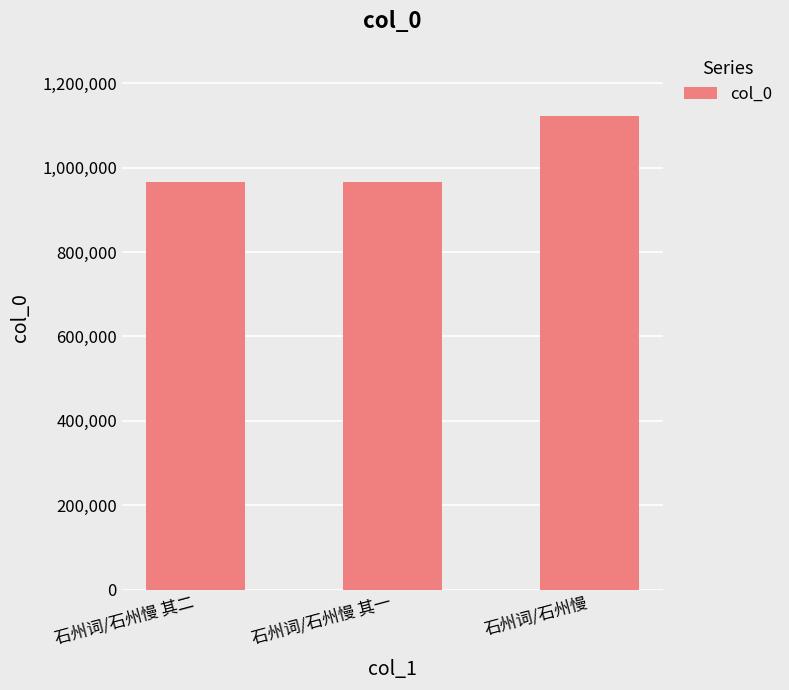

Which category has the highest value across all series?

石州词/石州慢